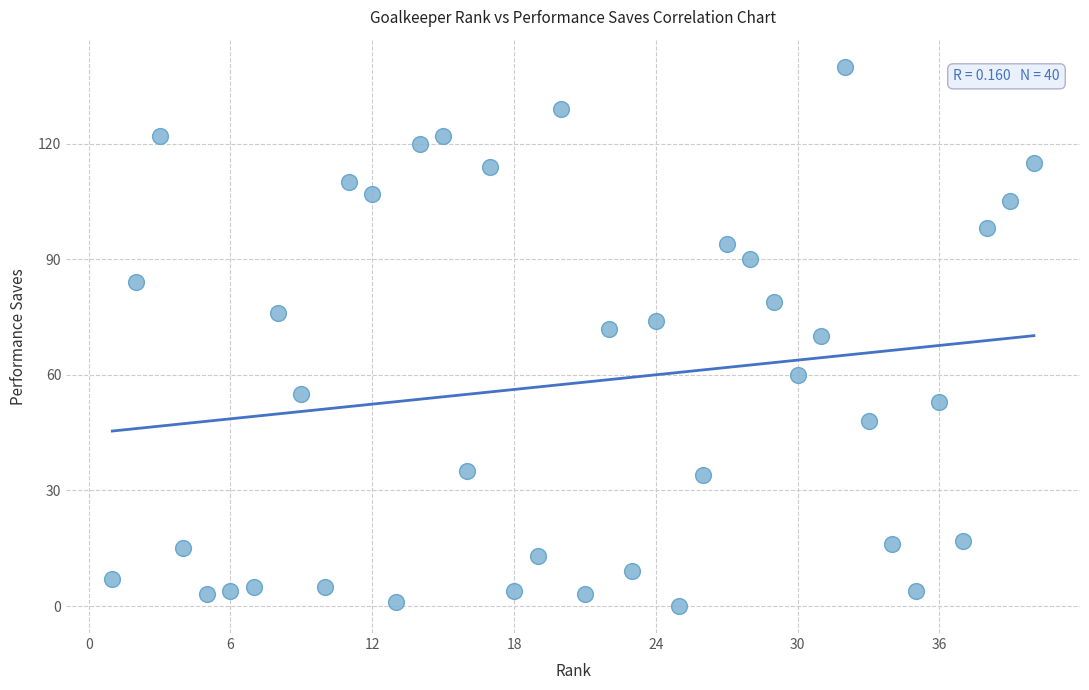

What is the range of X values (max minus min)?

39